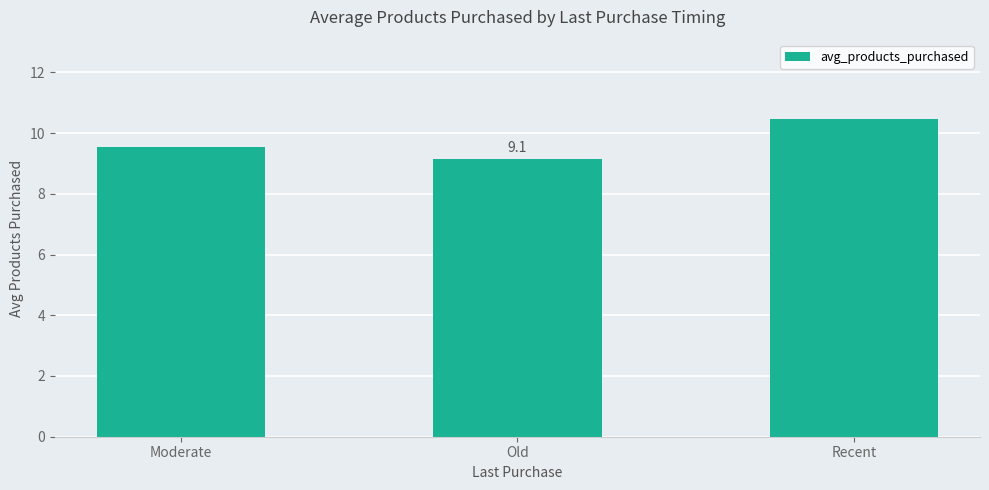

What is the sum of all values?

29.1